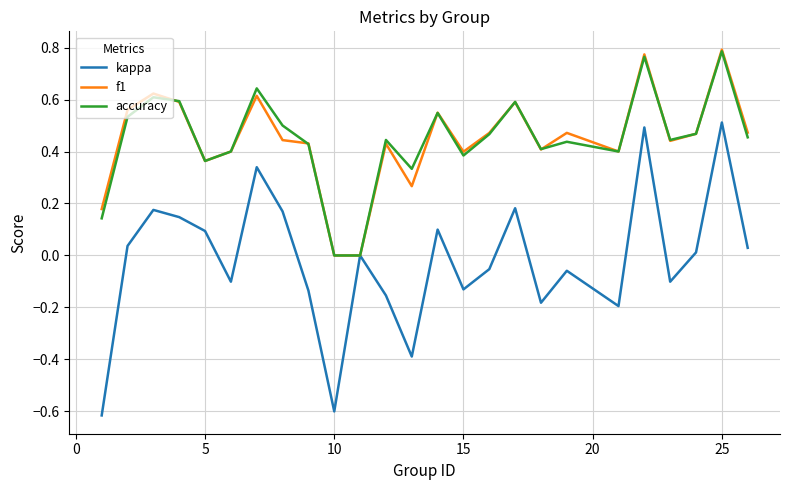

Which series has the largest range (max minus min)?

kappa